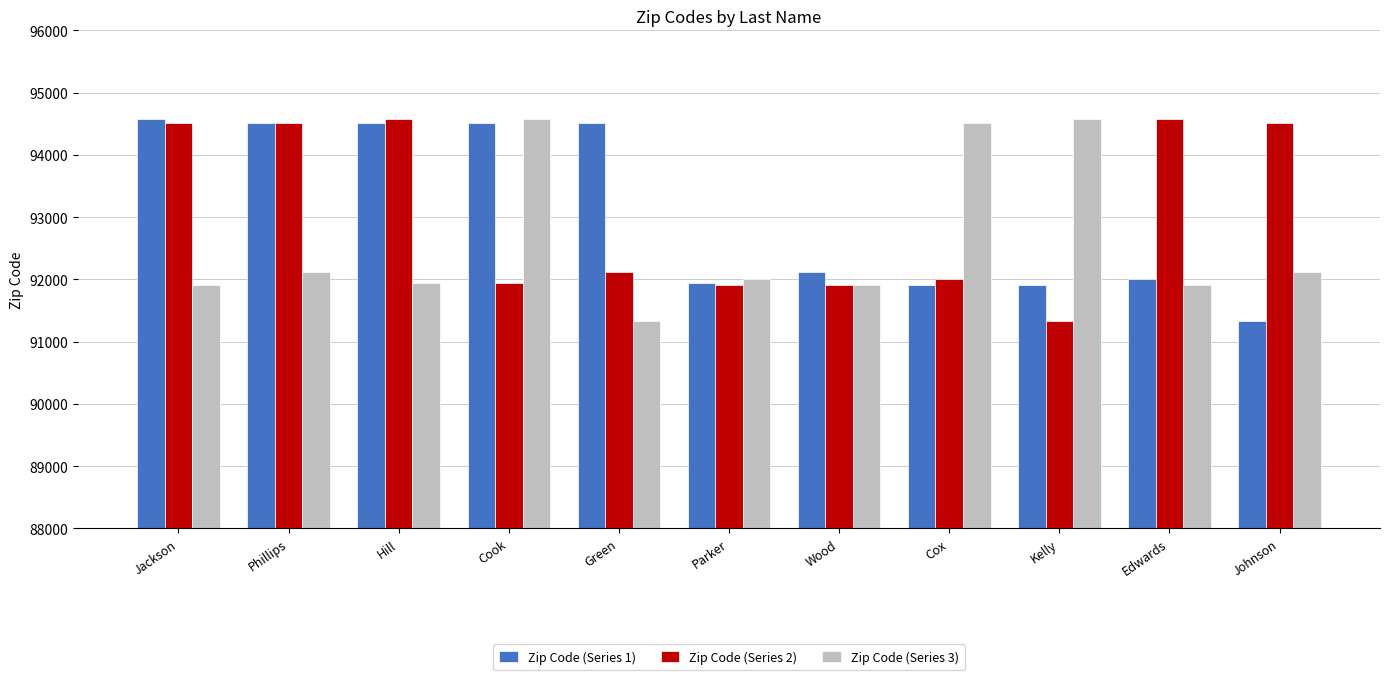

What is the difference between the Zip Code (Series 2) values at Green and Phillips?

2399